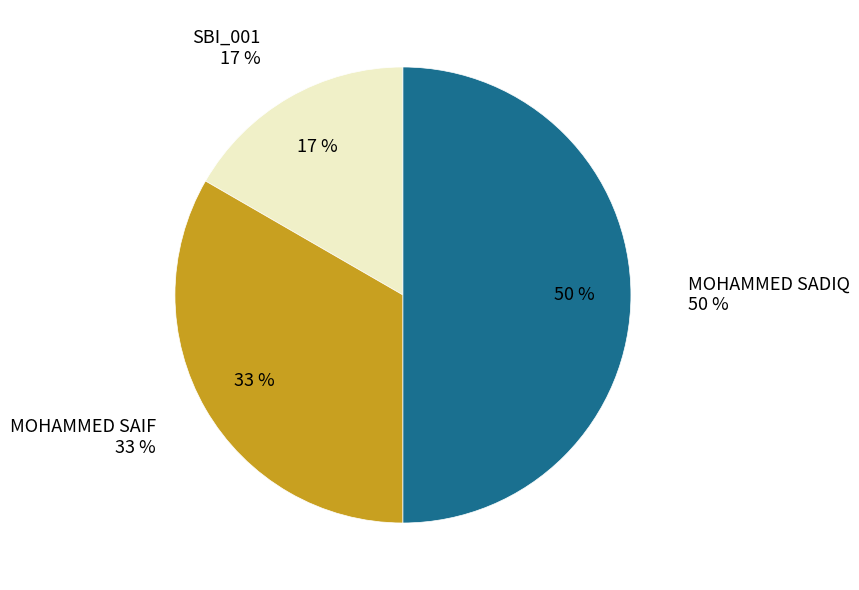

Rank the categories by value from highest to lowest.

MOHAMMED SADIQ, MOHAMMED SAIF, SBI_001